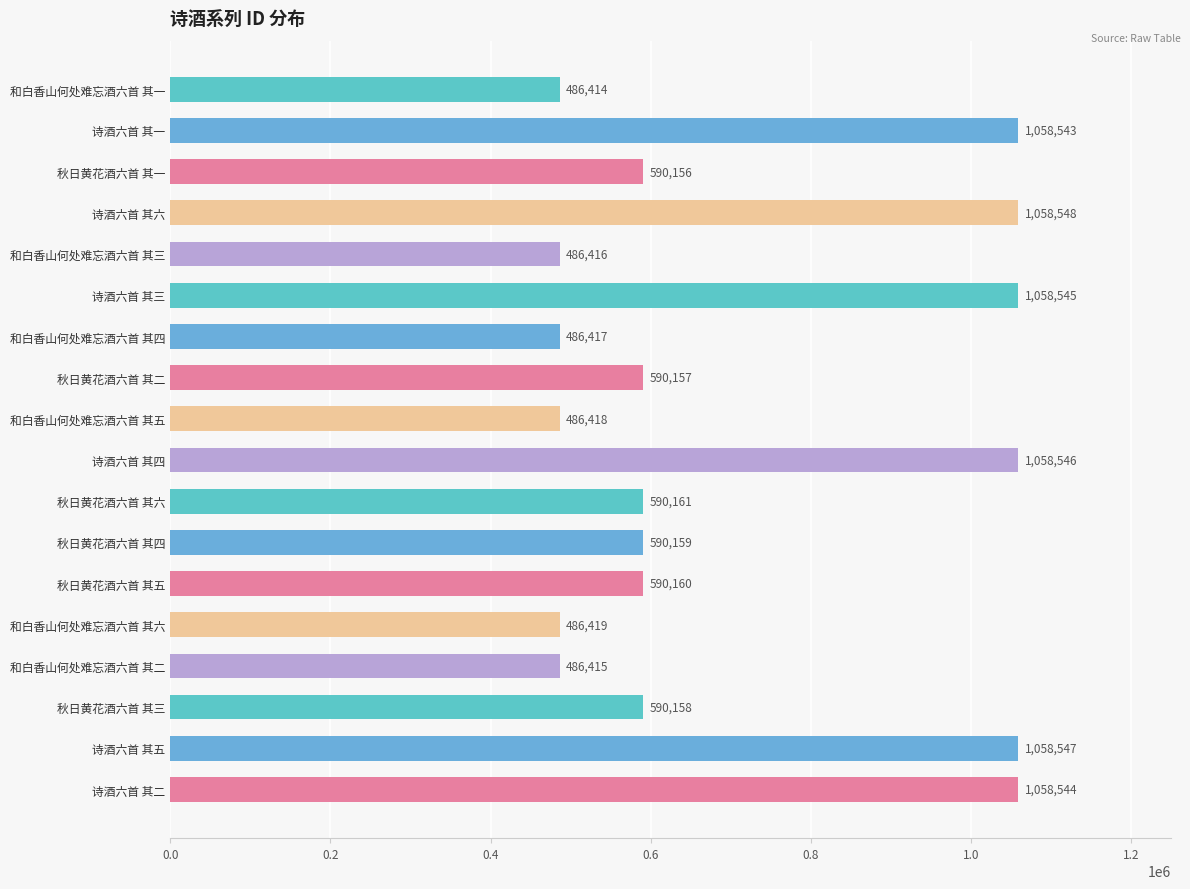

What value does the data have at 和白香山何处难忘酒六首 其六, to the nearest 10?

486420